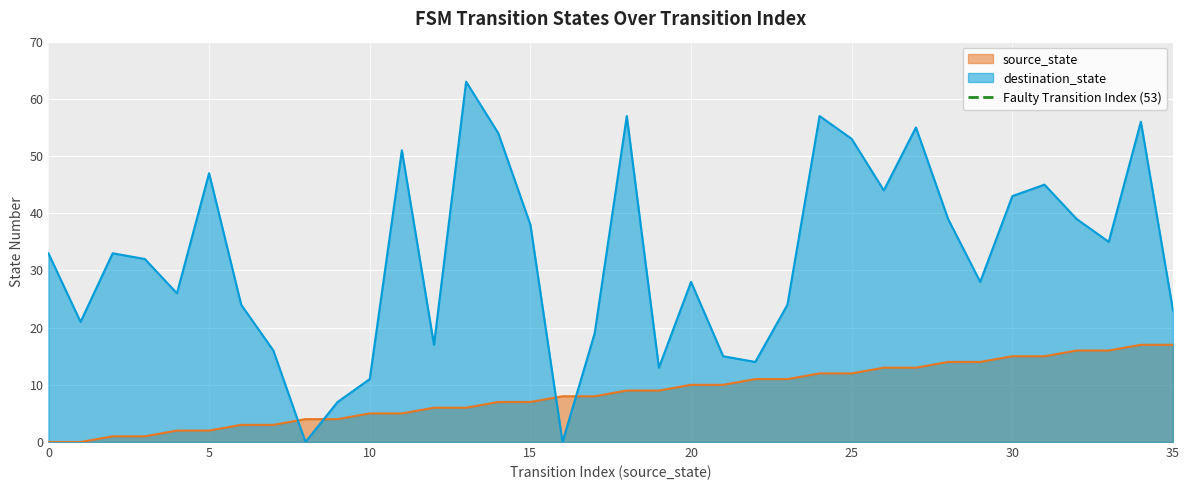

How many times do destination_state and source_state cross each other?

4